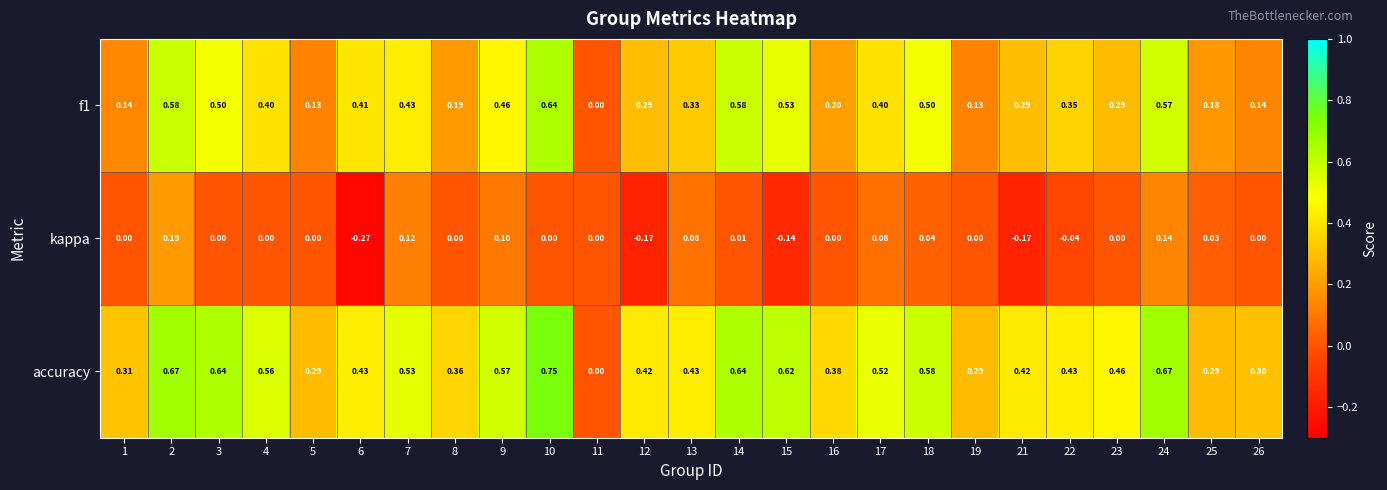

Which series changed the most between 8 and 21?

kappa